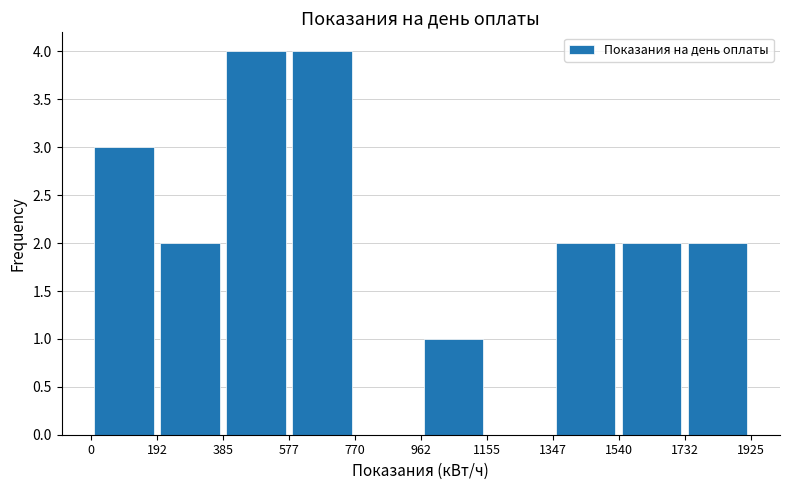

Reading left to right, list every bar in this chart as the range it spans on the x-axis followed by its height. The values are not printed on the chart, so give them approximately, as read against the axis.

0 to 192: 3
192 to 385: 2
385 to 577: 4
577 to 770: 4
770 to 962: 0
962 to 1155: 1
1155 to 1347: 0
1347 to 1540: 2
1540 to 1732: 2
1732 to 1925: 2